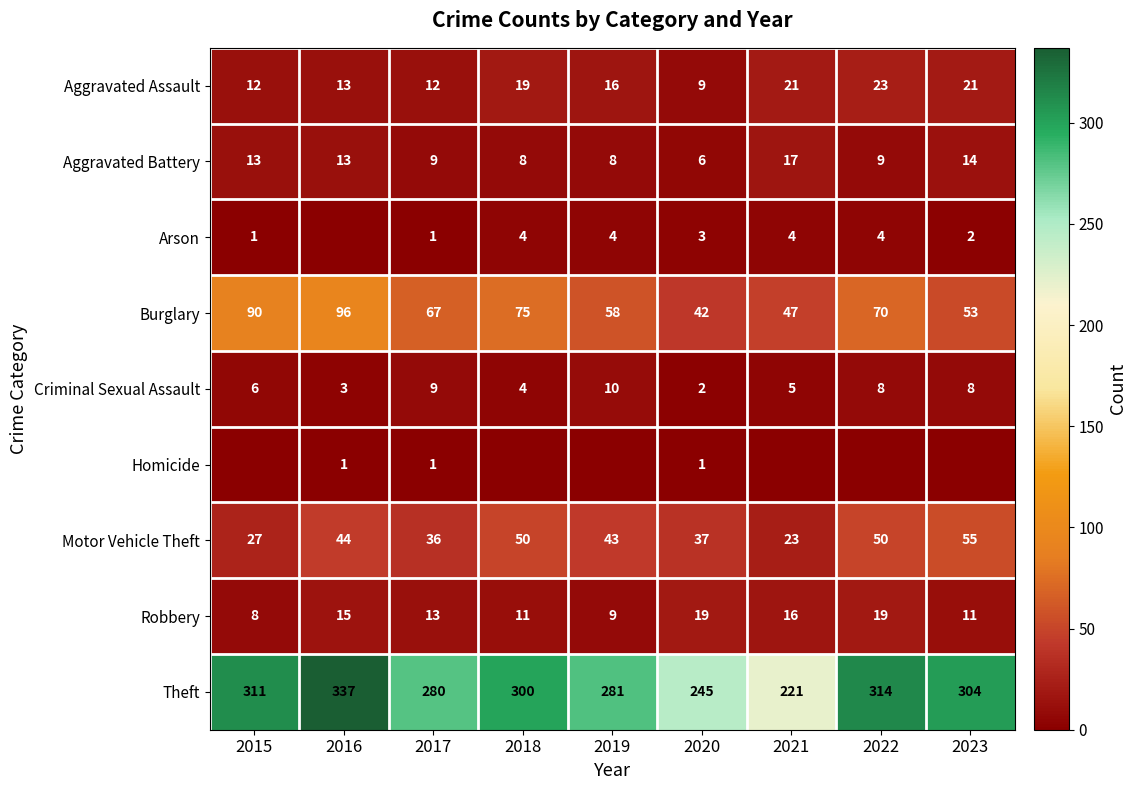

At how many categories does at least one series exceed 260?

7